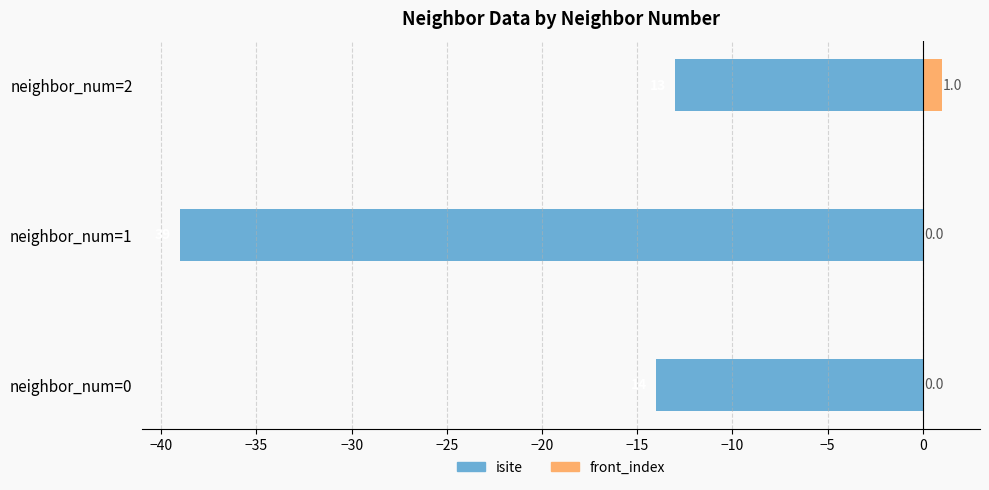

What is the total value across all series at neighbor_num=2?

-12